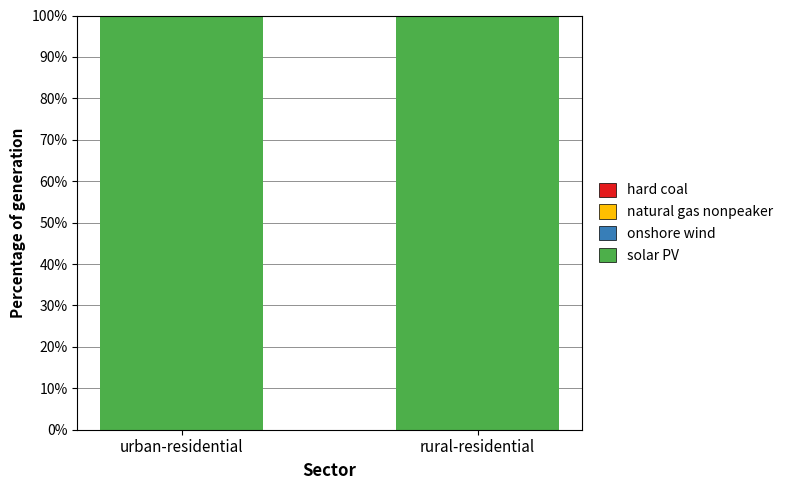

What is the sum of all solar PV values?

199.9